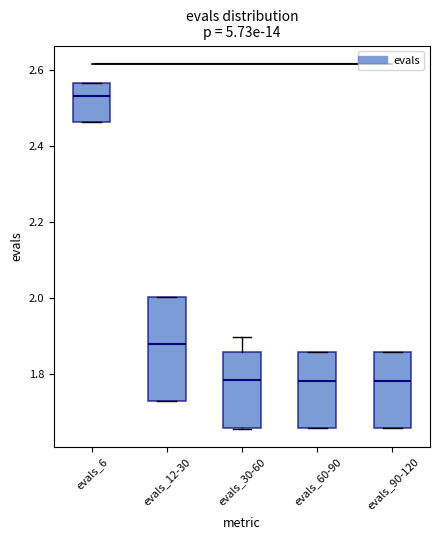

Reading left to right, read every box against the y-axis: the position of its median line, the range the box covers, and the ends of its whiskers. The values are not printed on the chart, so give them approximately, as read against the axis.

evals_6: median 2.54, box 2.46 to 2.56, whiskers 2.46 to 2.56
evals_12-30: median 1.88, box 1.72 to 2.00, whiskers 1.72 to 2.00
evals_30-60: median 1.78, box 1.66 to 1.86, whiskers 1.66 to 1.90
evals_60-90: median 1.78, box 1.66 to 1.86, whiskers 1.66 to 1.86
evals_90-120: median 1.78, box 1.66 to 1.86, whiskers 1.66 to 1.86